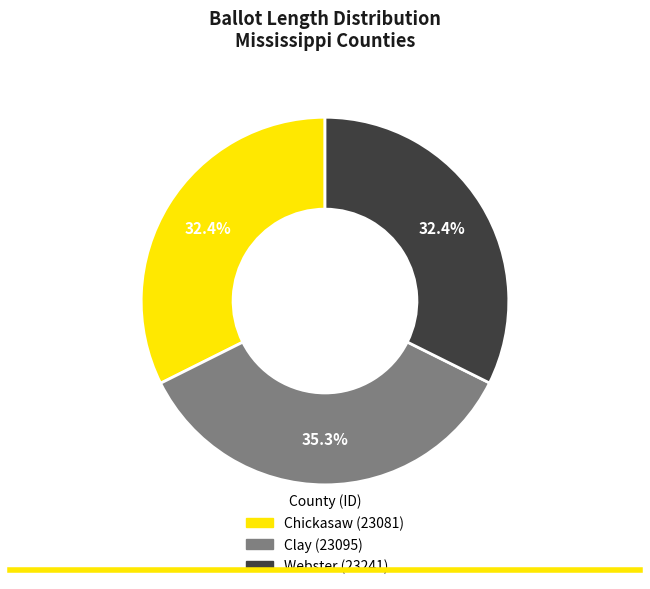

Combined, what portion of the pie is Chickasaw (23081) and Clay (23095)?

67.6%